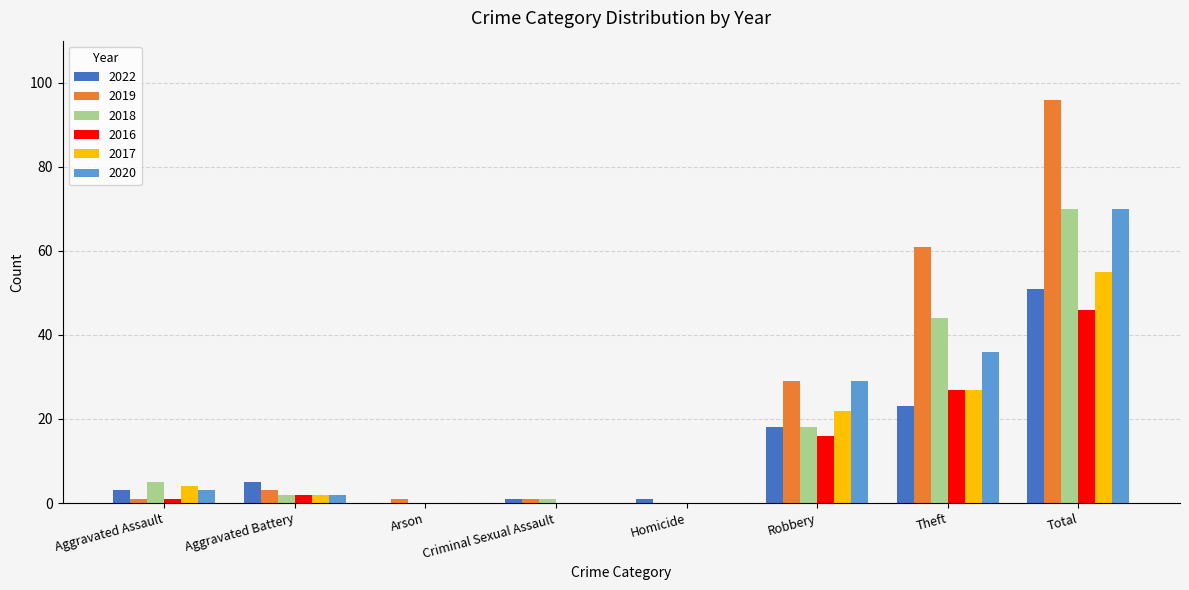

What is the sum of all 2016 values?

92